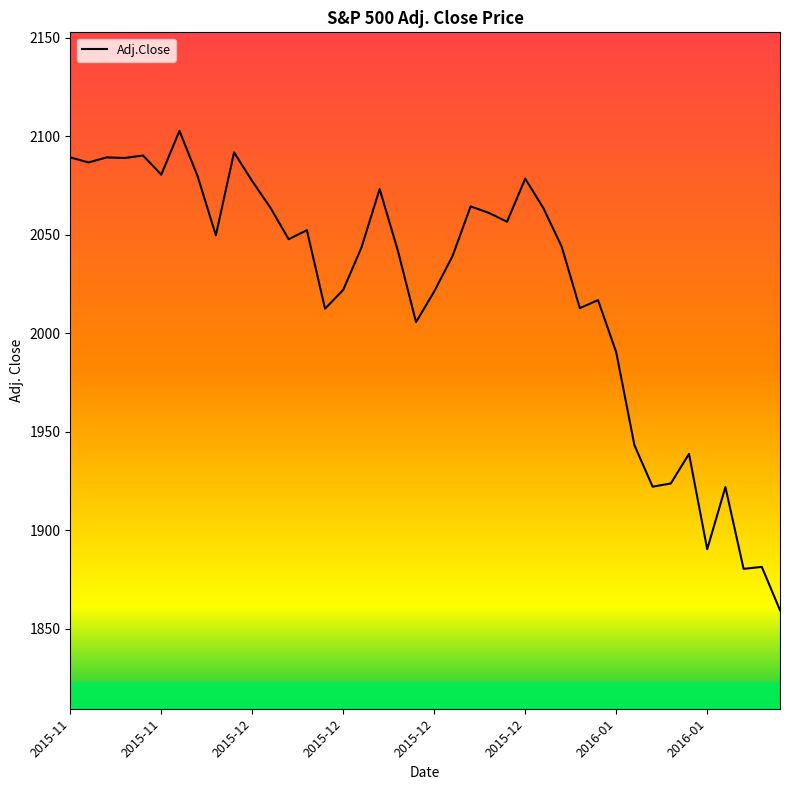

What is the minimum value shown in the chart?

1859.3